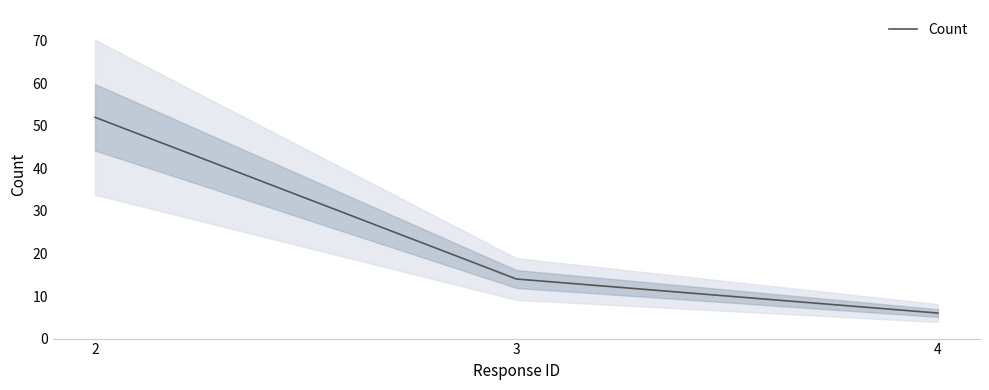

What is the difference between the maximum and second lowest values?

38